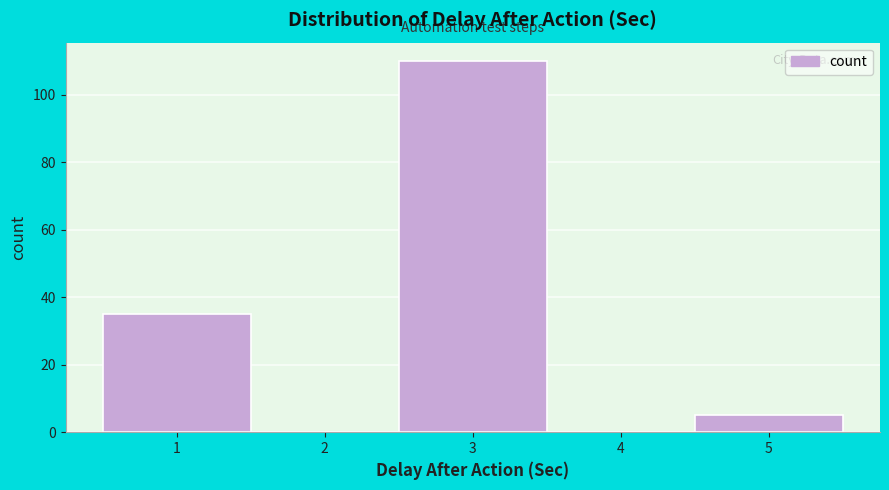

What is the height of the bar covering 4.5 to 5.5 on the x-axis? The values are not printed on the chart, so give them approximately, as read against the axis.

6